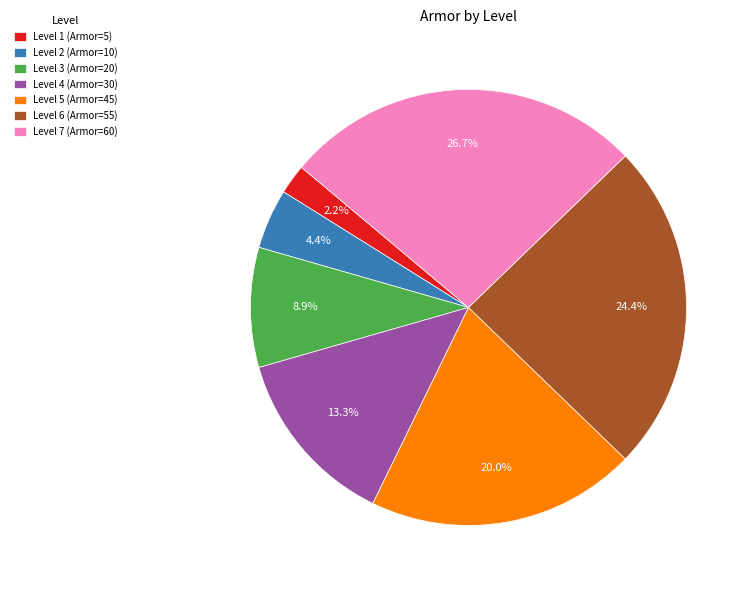

What percentage is NOT represented by Level 4?

86.7%